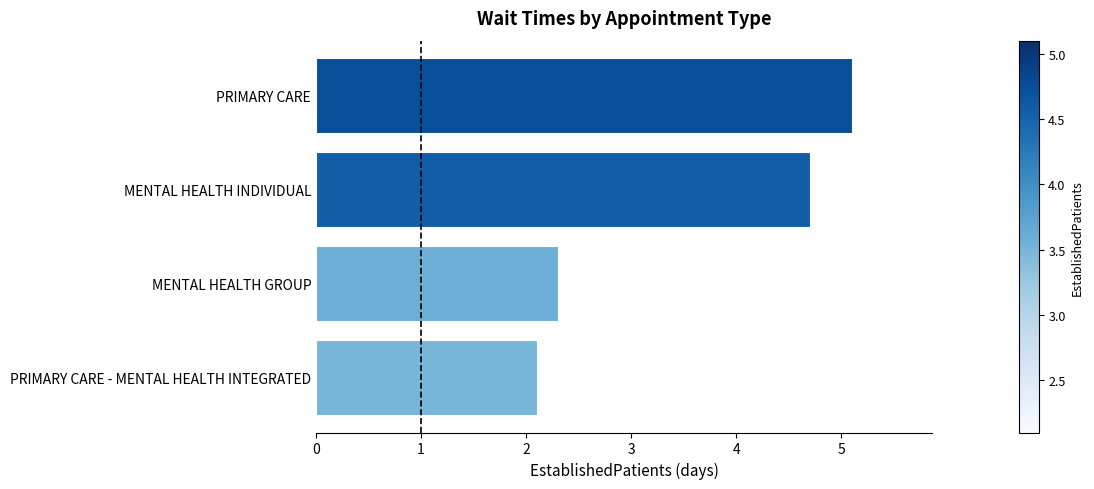

List the labels in order of value, smallest first.

PRIMARY CARE - MENTAL HEALTH INTEGRATED, MENTAL HEALTH GROUP, MENTAL HEALTH INDIVIDUAL, PRIMARY CARE